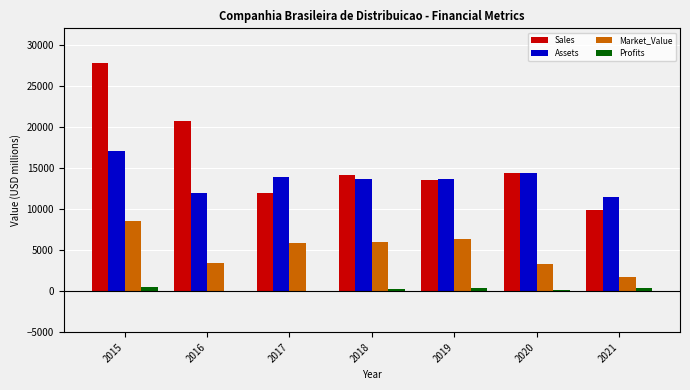

What is the maximum value shown in the chart?

27822.0